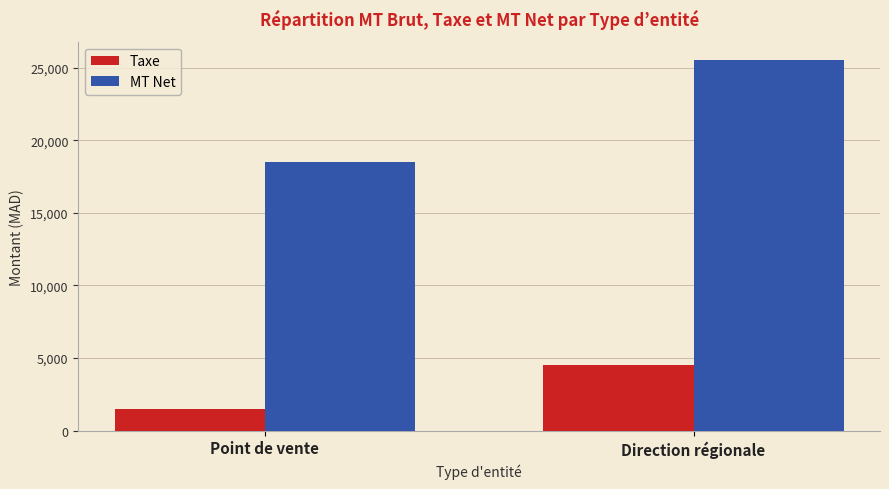

What are all the series names shown in the legend?

Taxe, MT Net